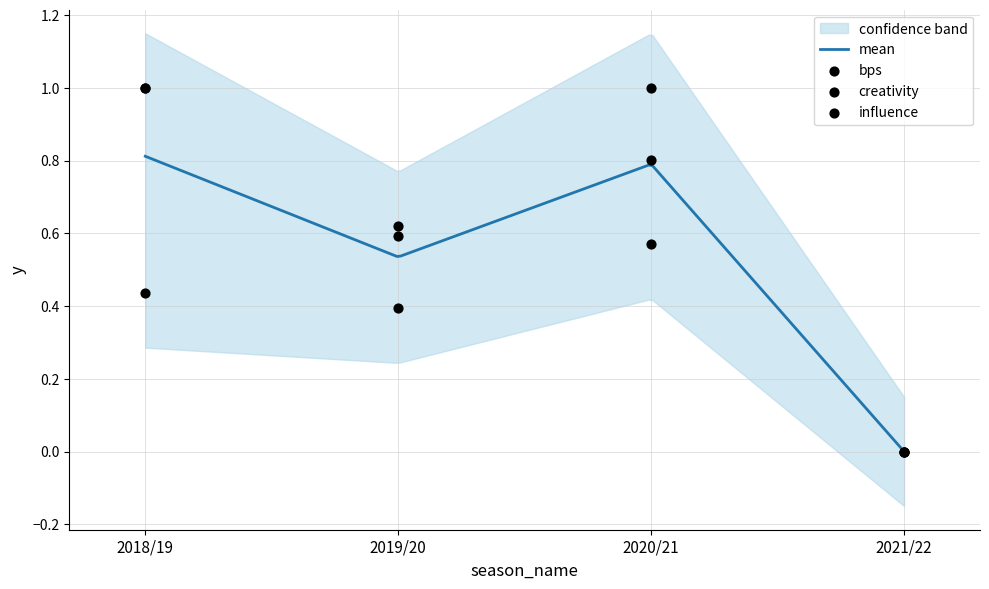

Is the value of creativity at 2020/21 greater than the value of influence at 2021/22?

Yes